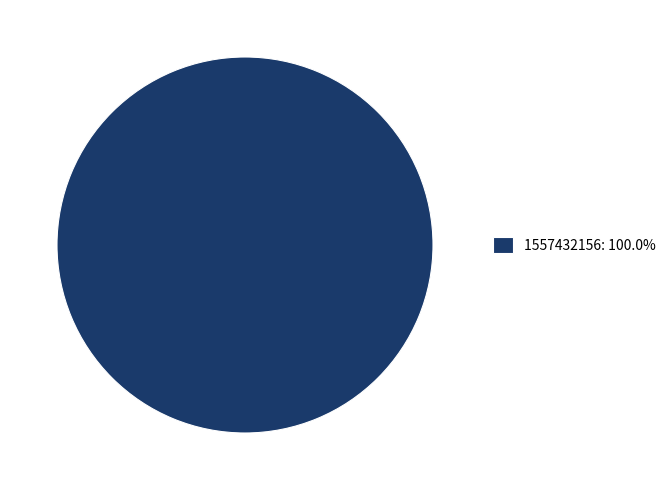

Does 1557432156: 100.0% represent more than half of the total?

Yes